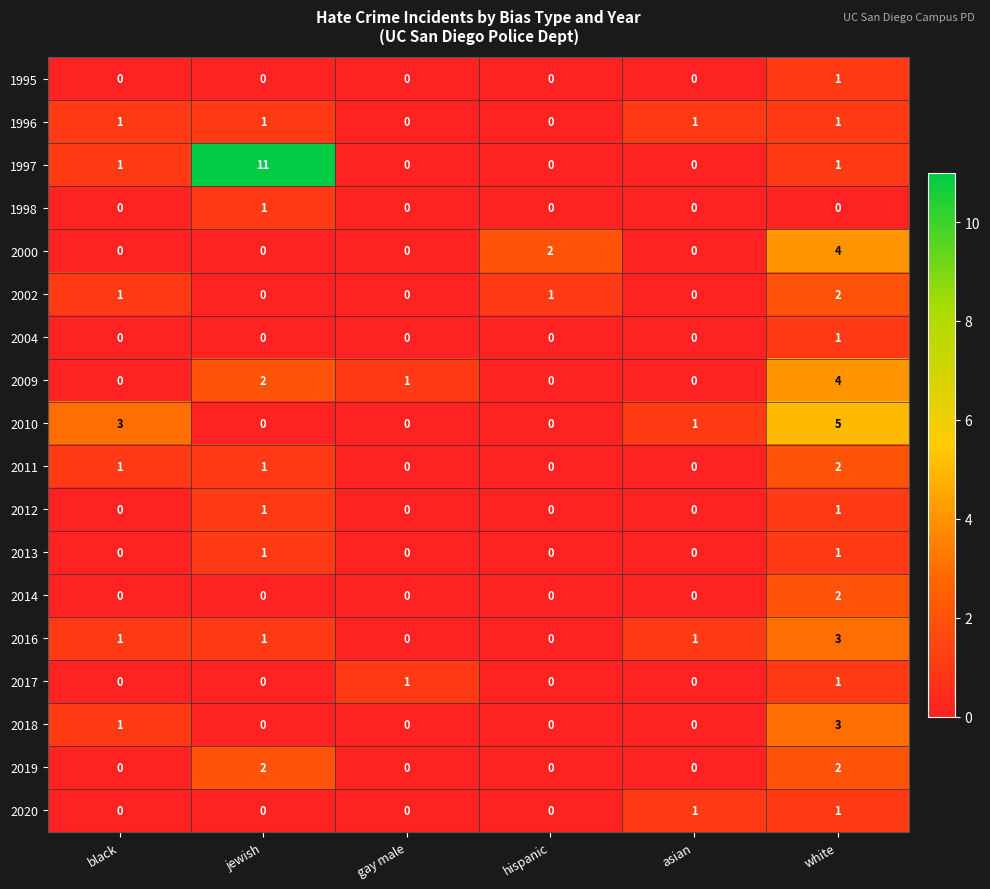

What is the total value across all series at white?

35